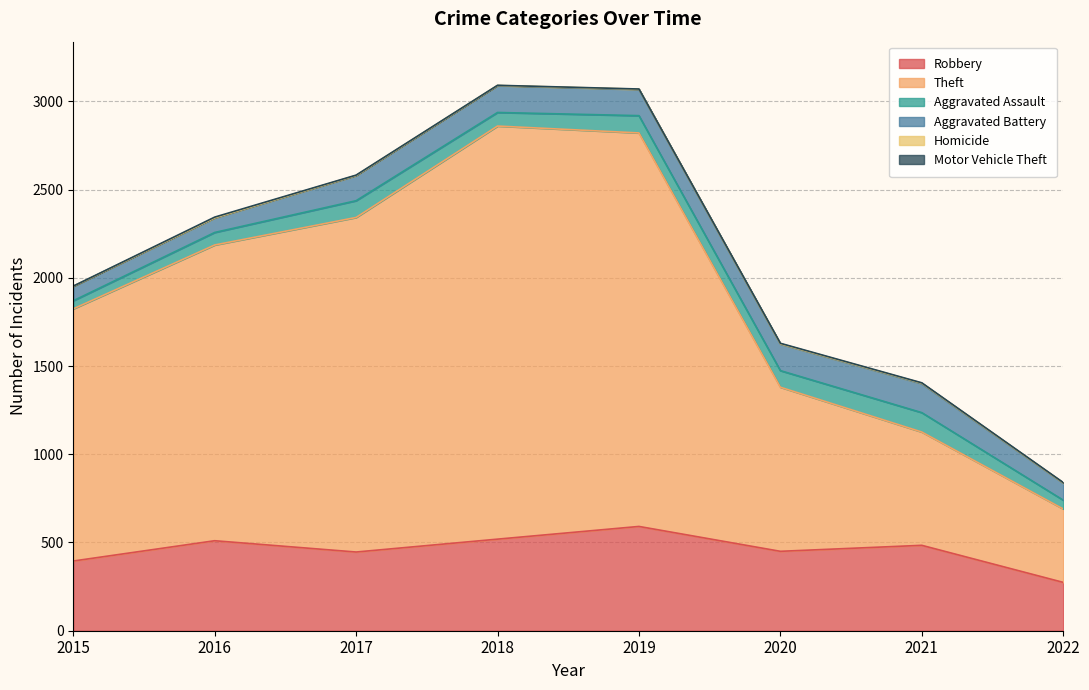

Rank the series by their maximum value, from lowest to highest.

Homicide, Motor Vehicle Theft, Aggravated Assault, Aggravated Battery, Robbery, Theft